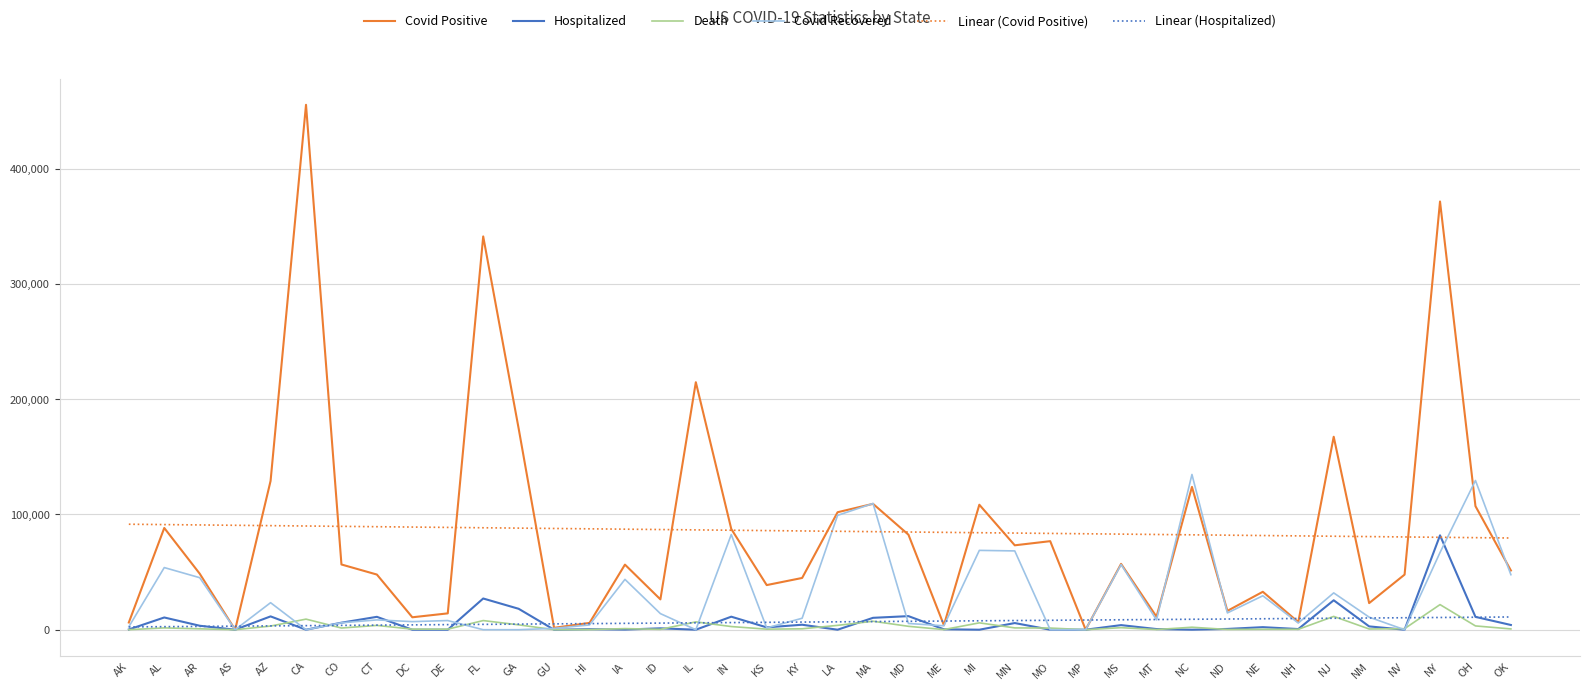

Which series changed the most between AS and OK?

Covid Positive